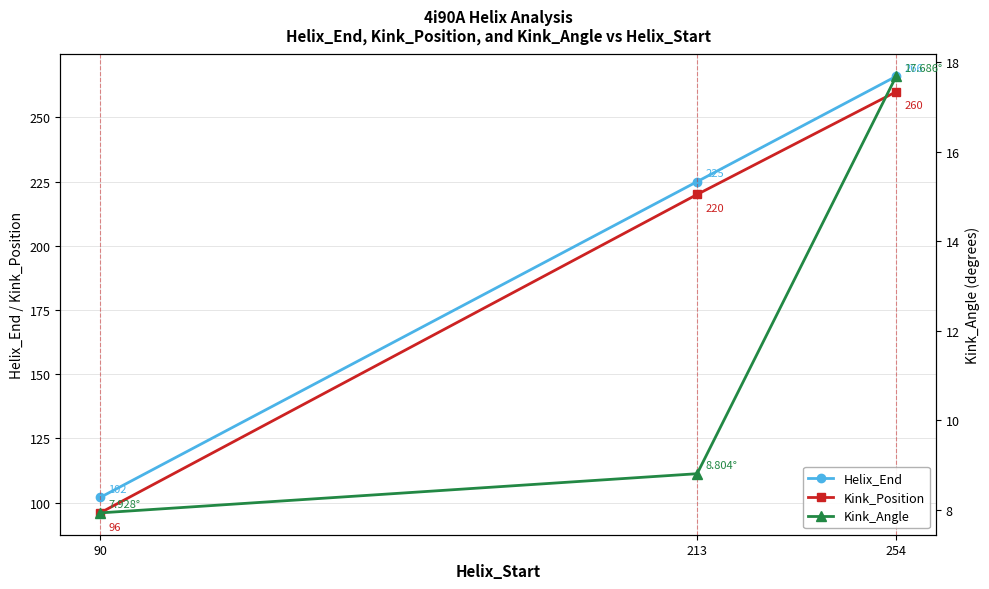

What is the difference between the maximum and minimum values in the Helix_End series?

164